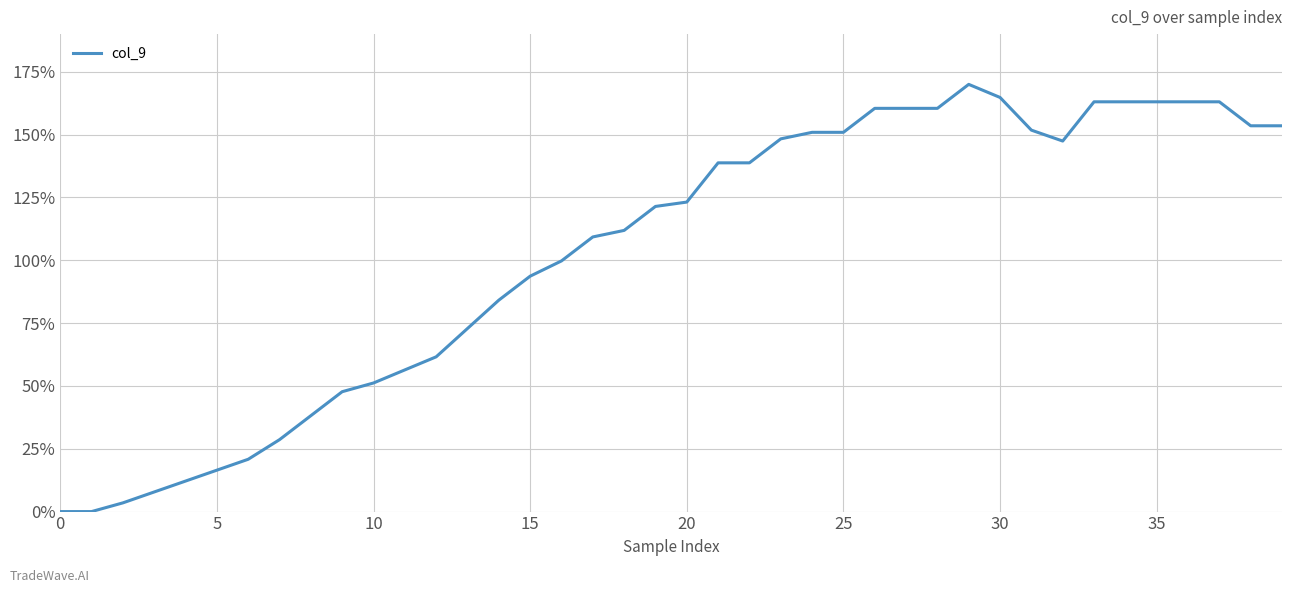

What is the maximum value shown in the chart?

170.0